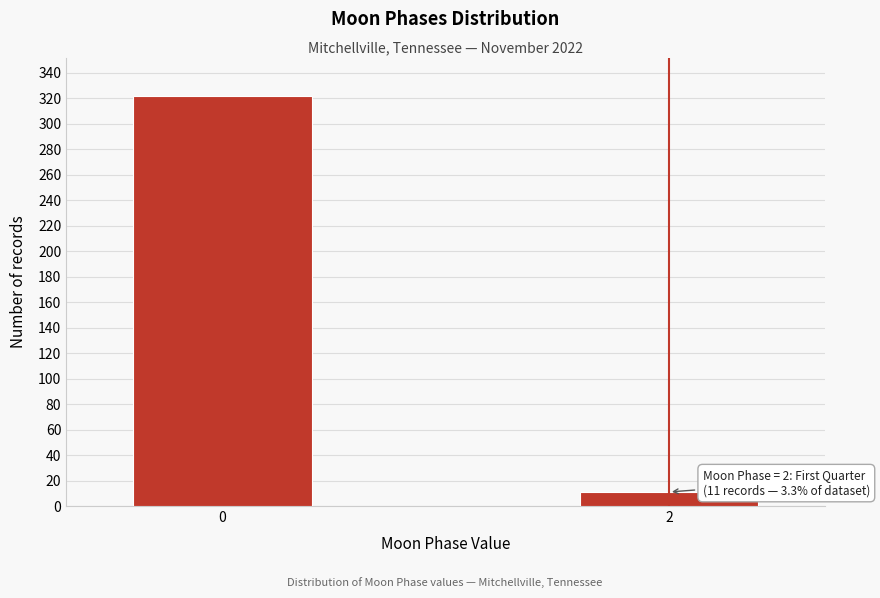

Reading left to right, transcribe all the data shown in this chart.

322	11